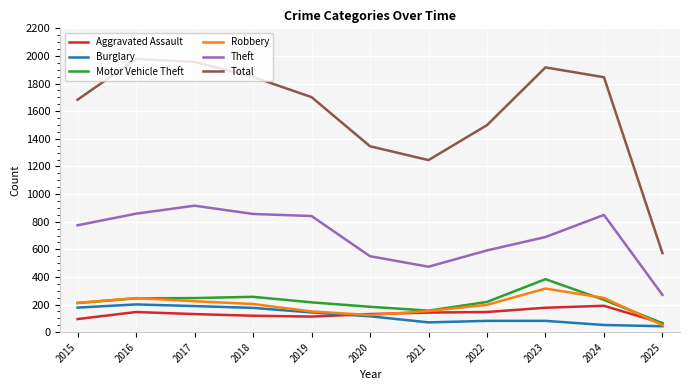

Which series has the largest total across all categories?

Total